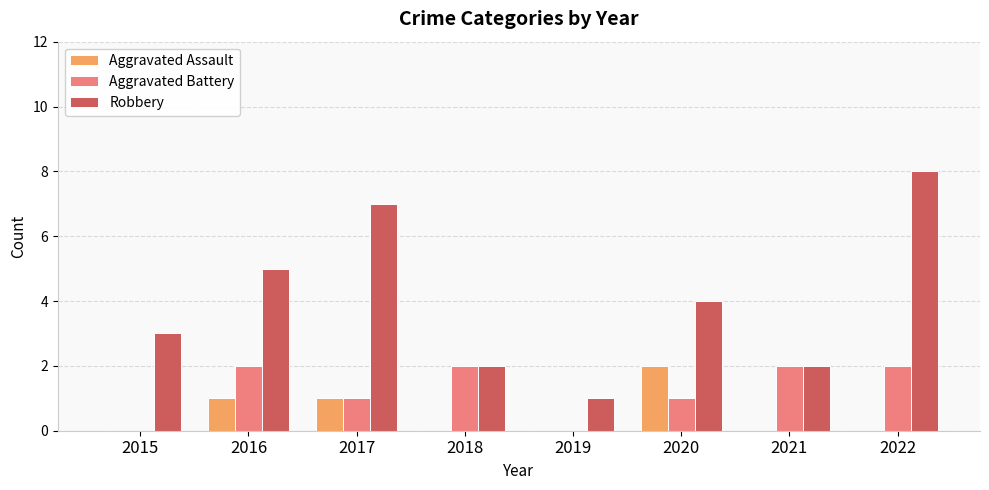

What are all the series names shown in the legend?

Aggravated Assault, Aggravated Battery, Robbery